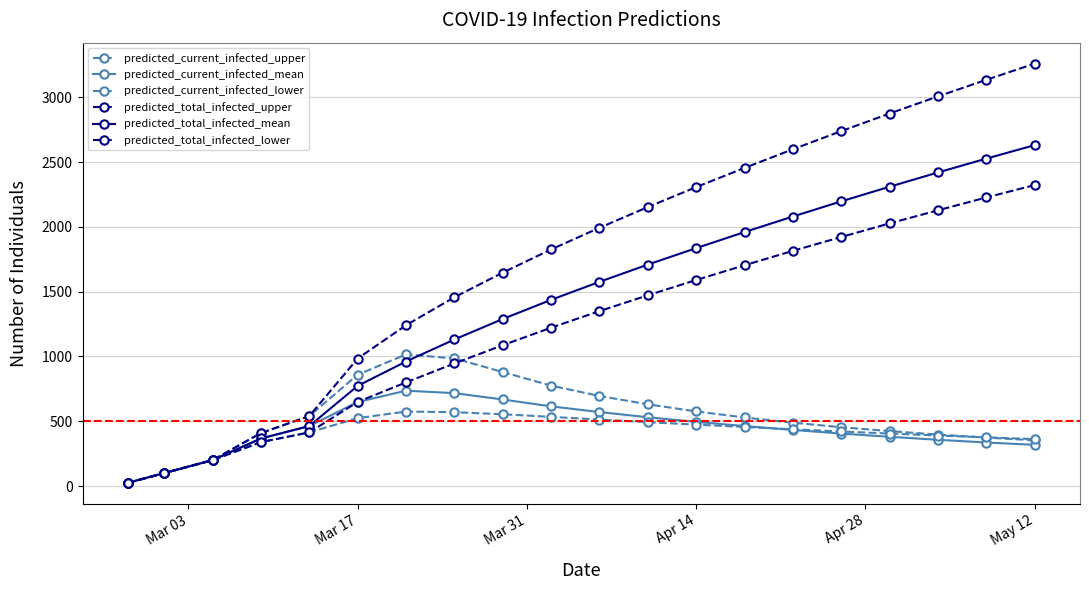

In predicted_current_infected_upper, how many points are higher than both neighbors (excluding endpoints)?

1